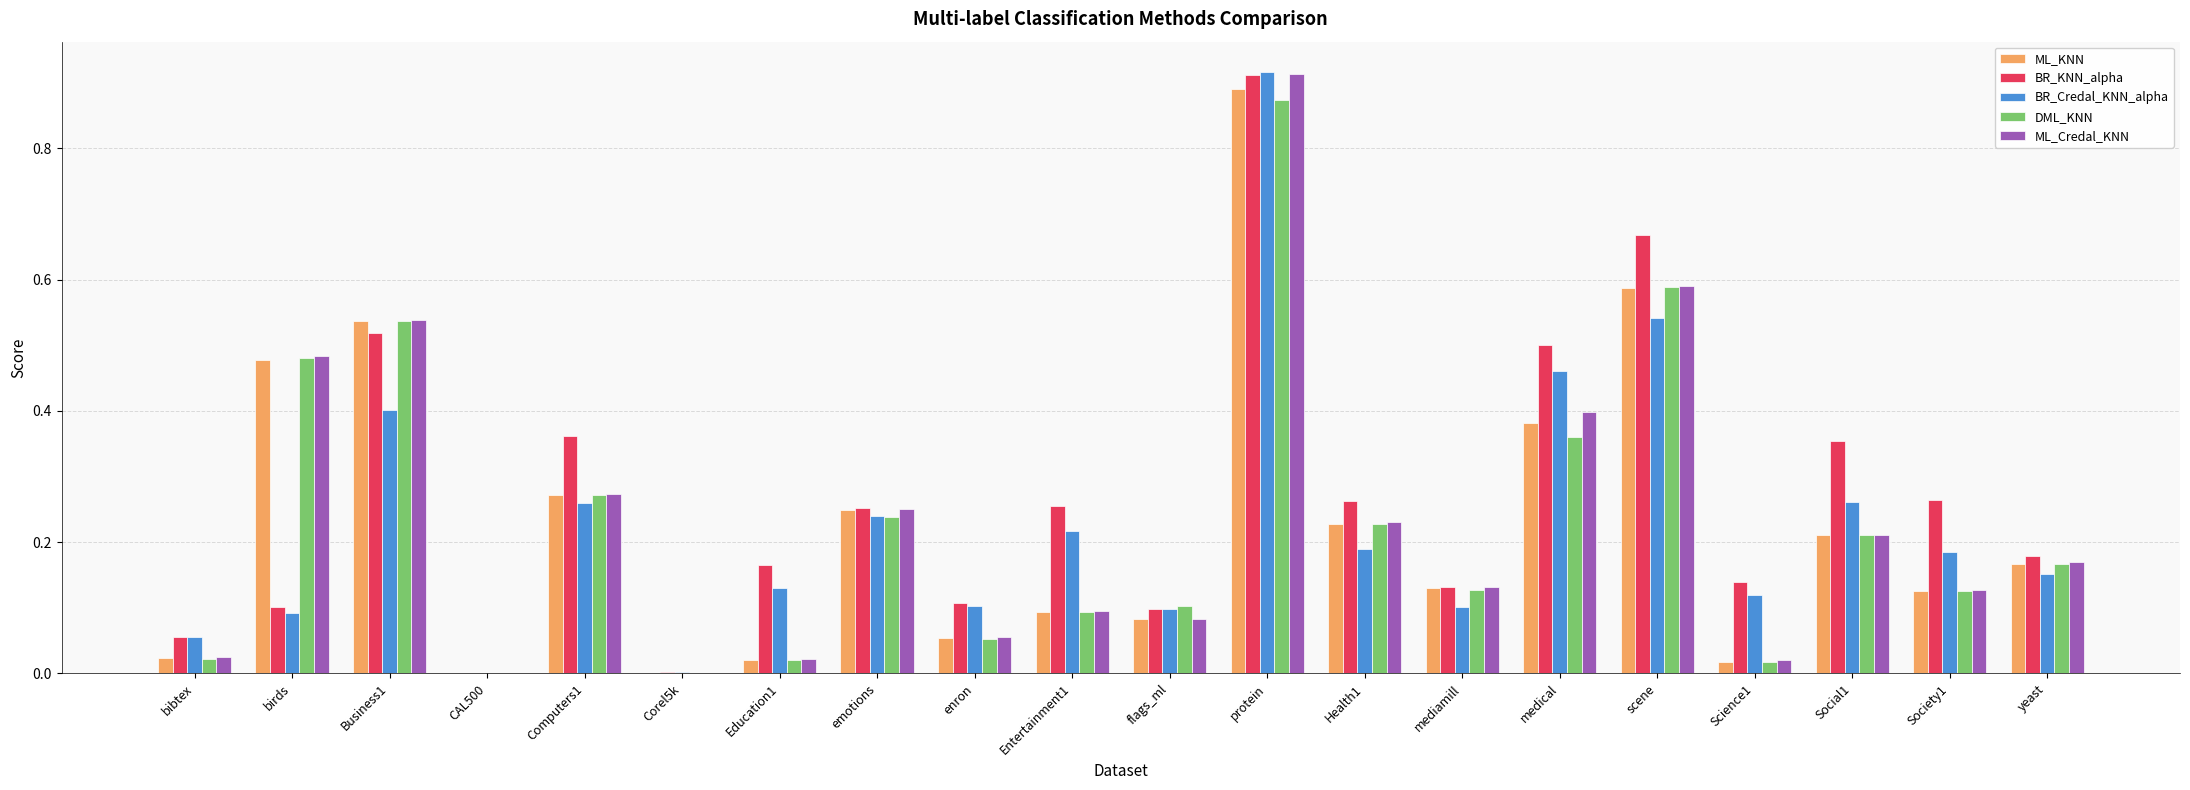

What is the sum of all BR_KNN_alpha values?

5.3